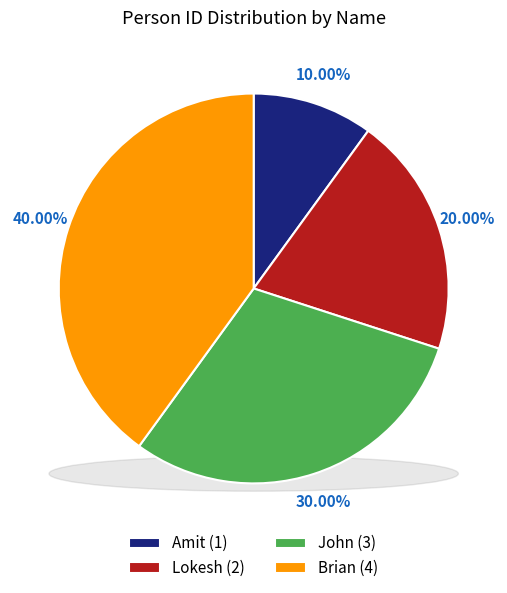

Rank the categories by value from lowest to highest.

Amit, Lokesh, John, Brian